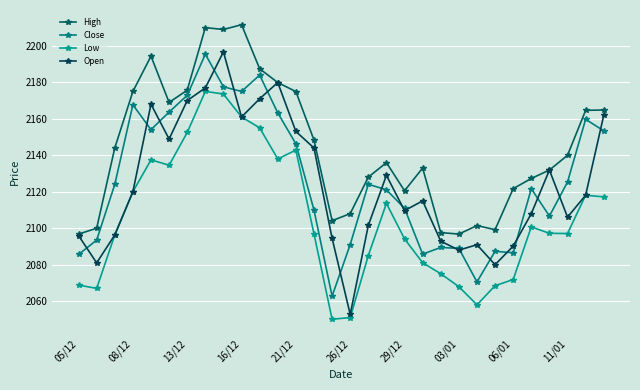

Count the number of data series in this chart.

4